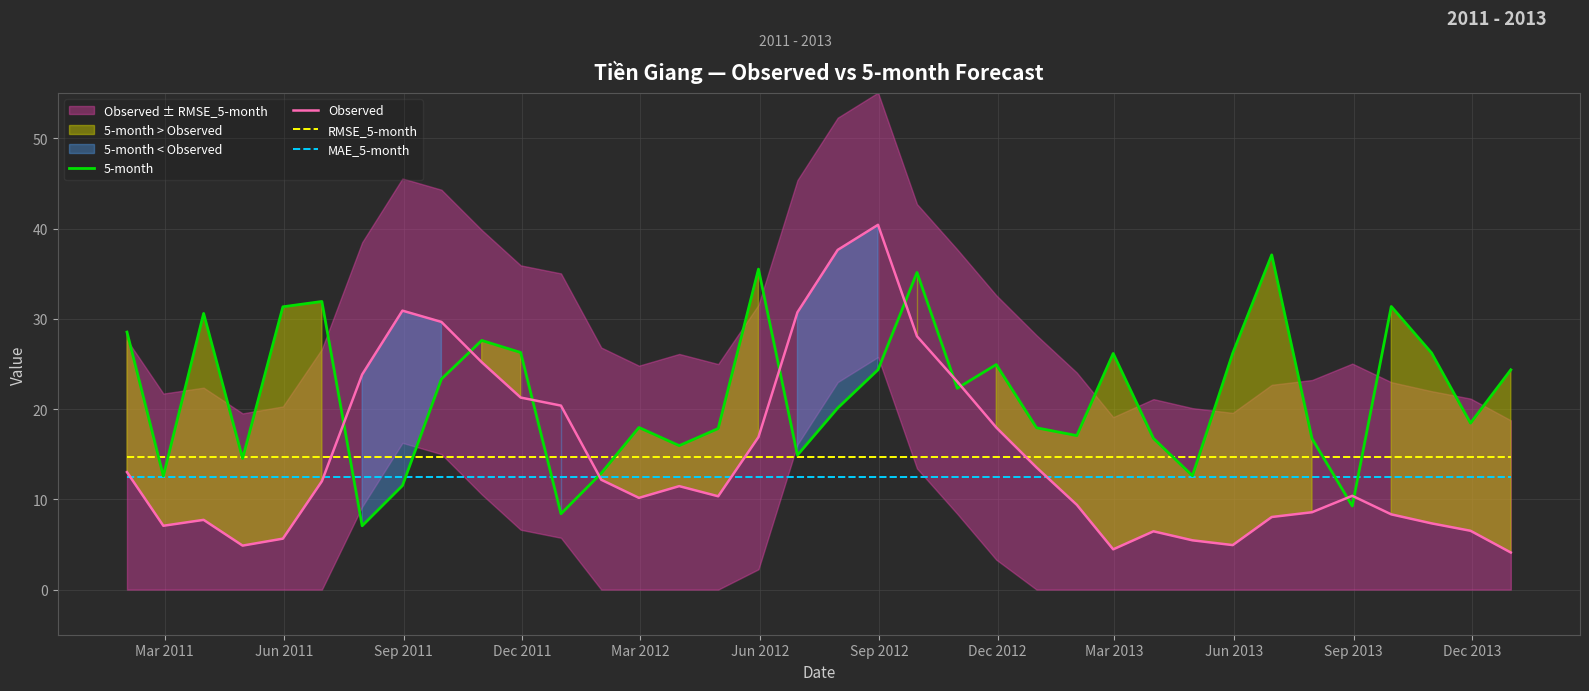

Reading right to left, list all the values displayed in this chart.

5-month: 24.4	18.4	26.2	31.4	9.3	16.7	37.1	26.2	12.6	16.7	26.2	17.1	17.9	24.9	22.3	35.1	24.4	20.1	14.9	35.5	17.8	15.9	18.0	12.9	8.4	26.3	27.6	23.3	11.5	7.1	31.9	31.3	14.5	30.6	12.6	28.5
Observed: 4.1	6.5	7.3	8.3	10.4	8.6	8.0	4.9	5.5	6.5	4.5	9.4	13.5	18.0	23.0	28.1	40.4	37.6	30.7	16.9	10.3	11.5	10.2	12.2	20.4	21.3	25.2	29.7	30.9	23.8	12.0	5.6	4.9	7.7	7.1	13.0
RMSE_5-month: 14.6	14.6	14.6	14.6	14.6	14.6	14.6	14.6	14.6	14.6	14.6	14.6	14.6	14.6	14.6	14.6	14.6	14.6	14.6	14.6	14.6	14.6	14.6	14.6	14.6	14.6	14.6	14.6	14.6	14.6	14.6	14.6	14.6	14.6	14.6	14.6
MAE_5-month: 12.5	12.5	12.5	12.5	12.5	12.5	12.5	12.5	12.5	12.5	12.5	12.5	12.5	12.5	12.5	12.5	12.5	12.5	12.5	12.5	12.5	12.5	12.5	12.5	12.5	12.5	12.5	12.5	12.5	12.5	12.5	12.5	12.5	12.5	12.5	12.5